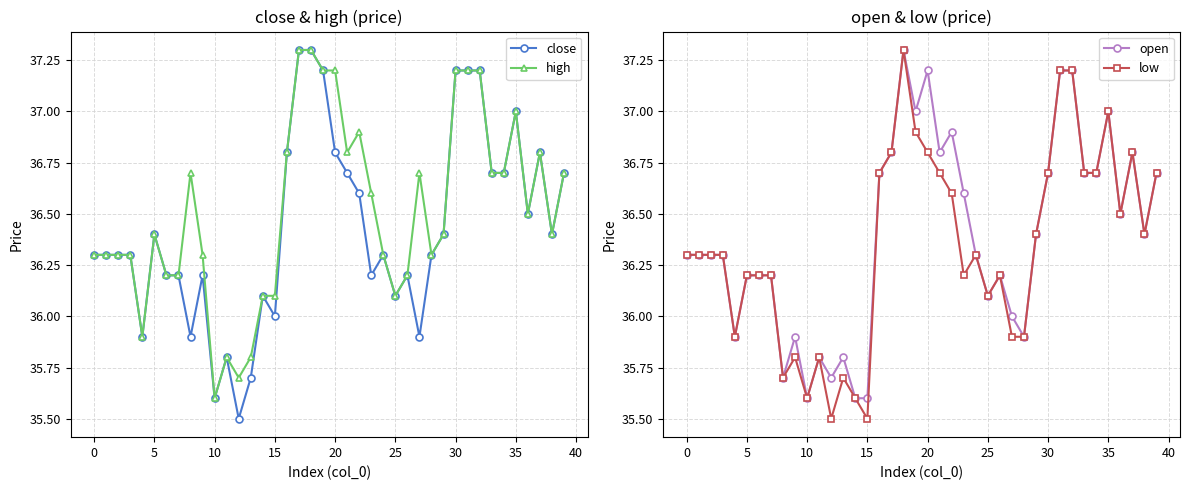

What is the sum of all low values?

1453.6